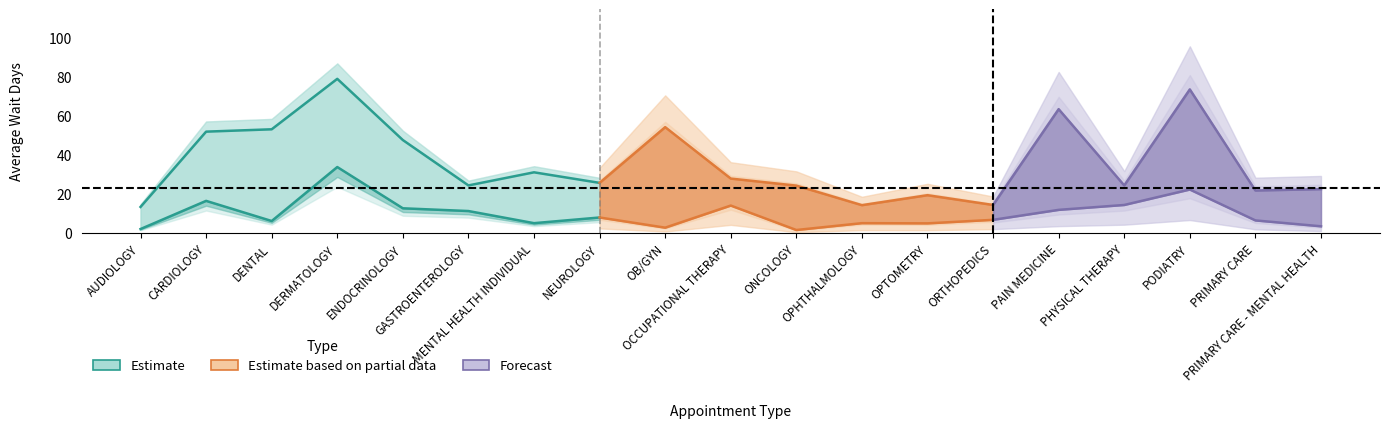

How many data points in NewPatients are less than 25?

9